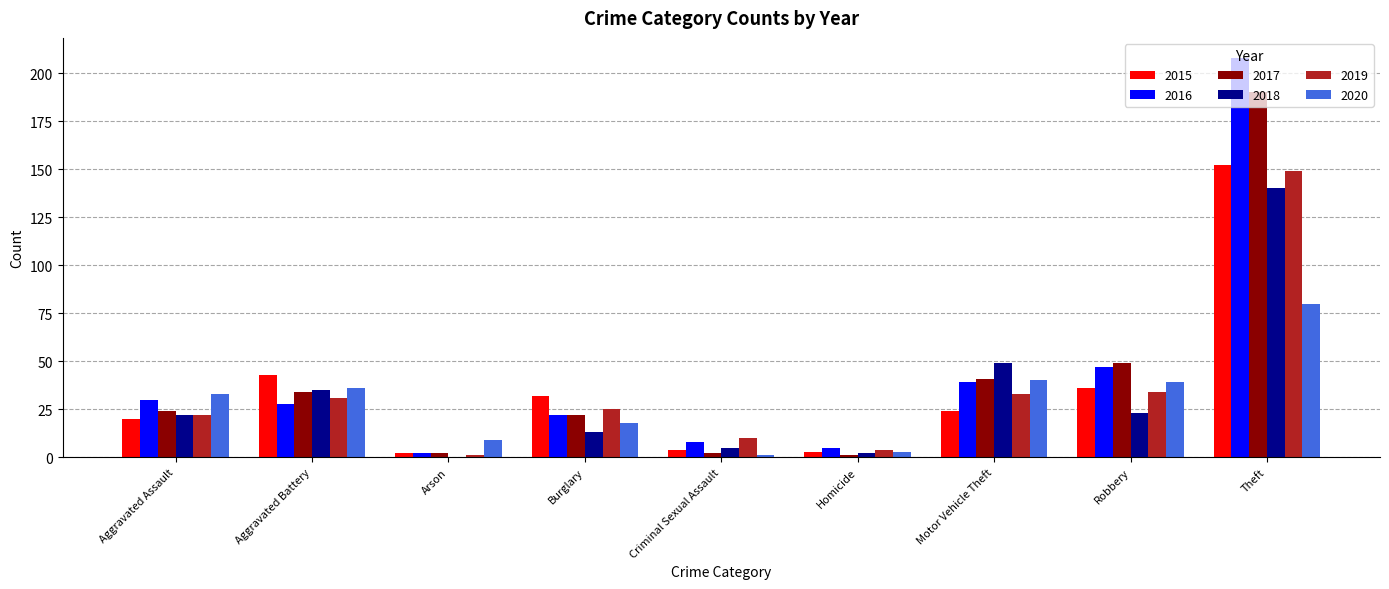

Count the number of data series in this chart.

6